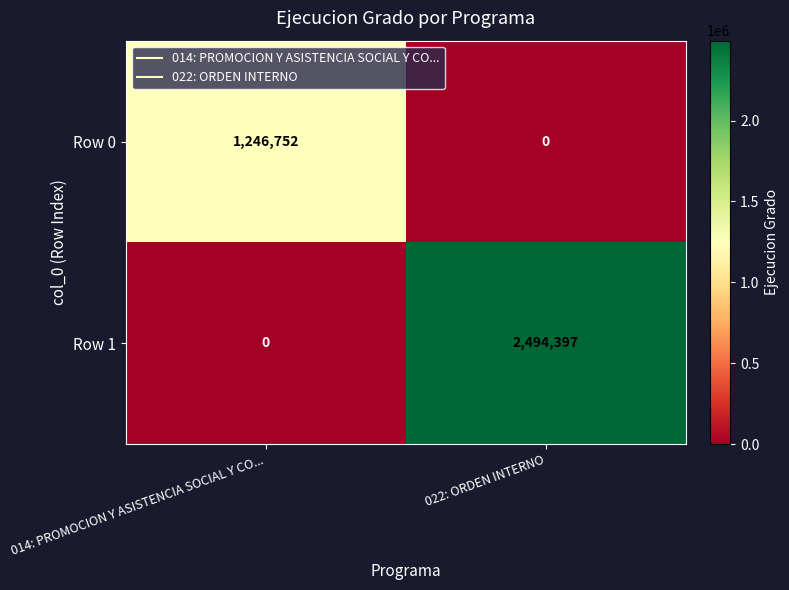

Which series has the largest total across all categories?

Row 1